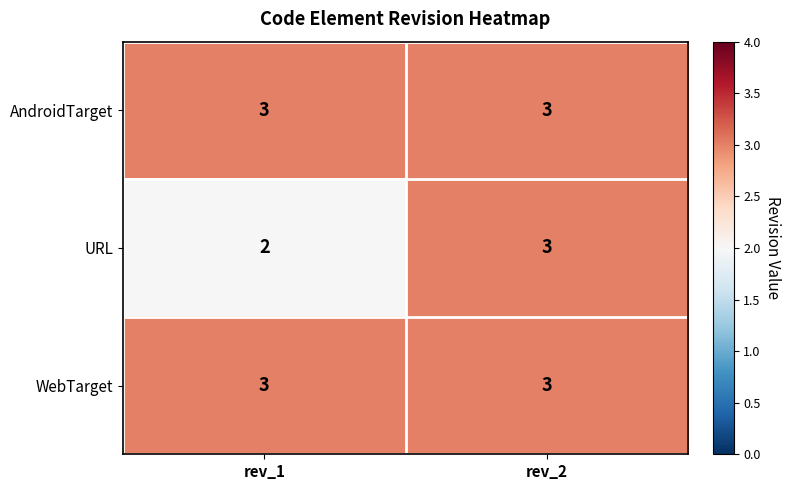

Is it true that WebTarget equals 5 at rev_2?

False